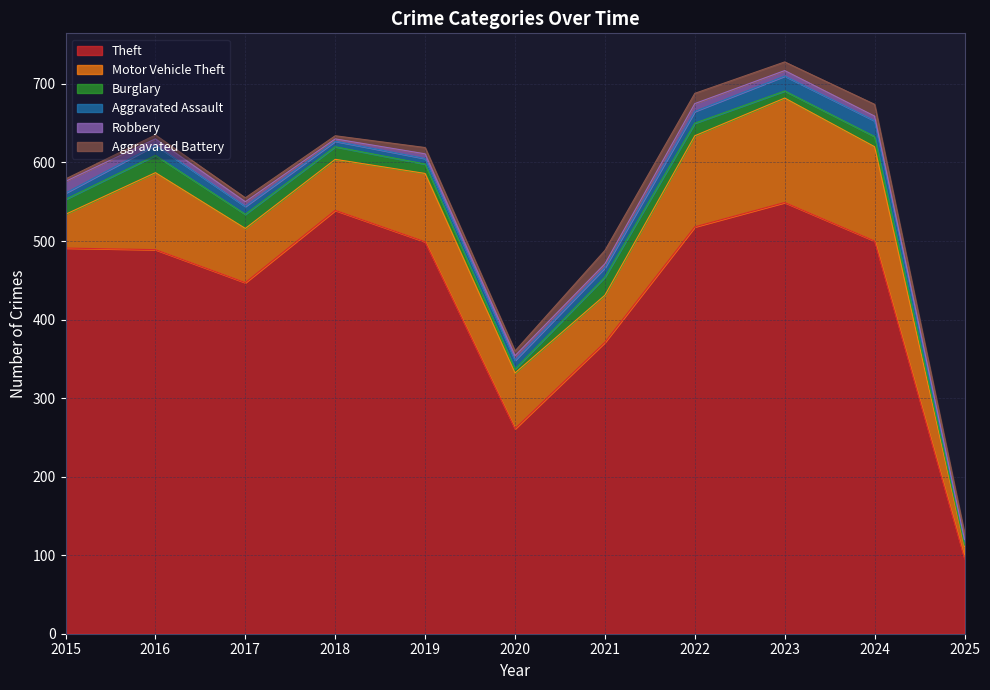

At which label does Aggravated Battery first exceed 8?

2021